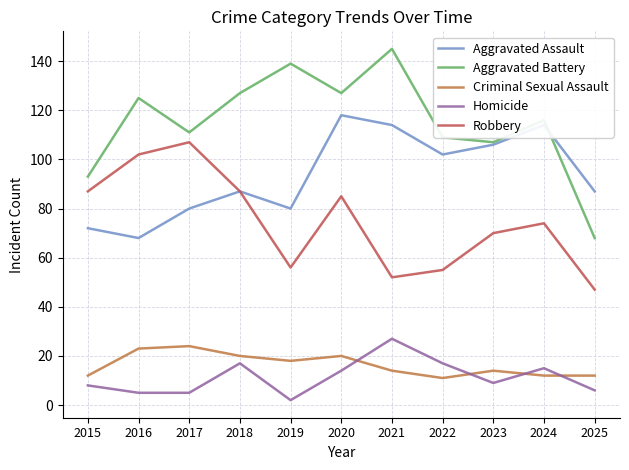

What is the highest value of the Robbery series?

107